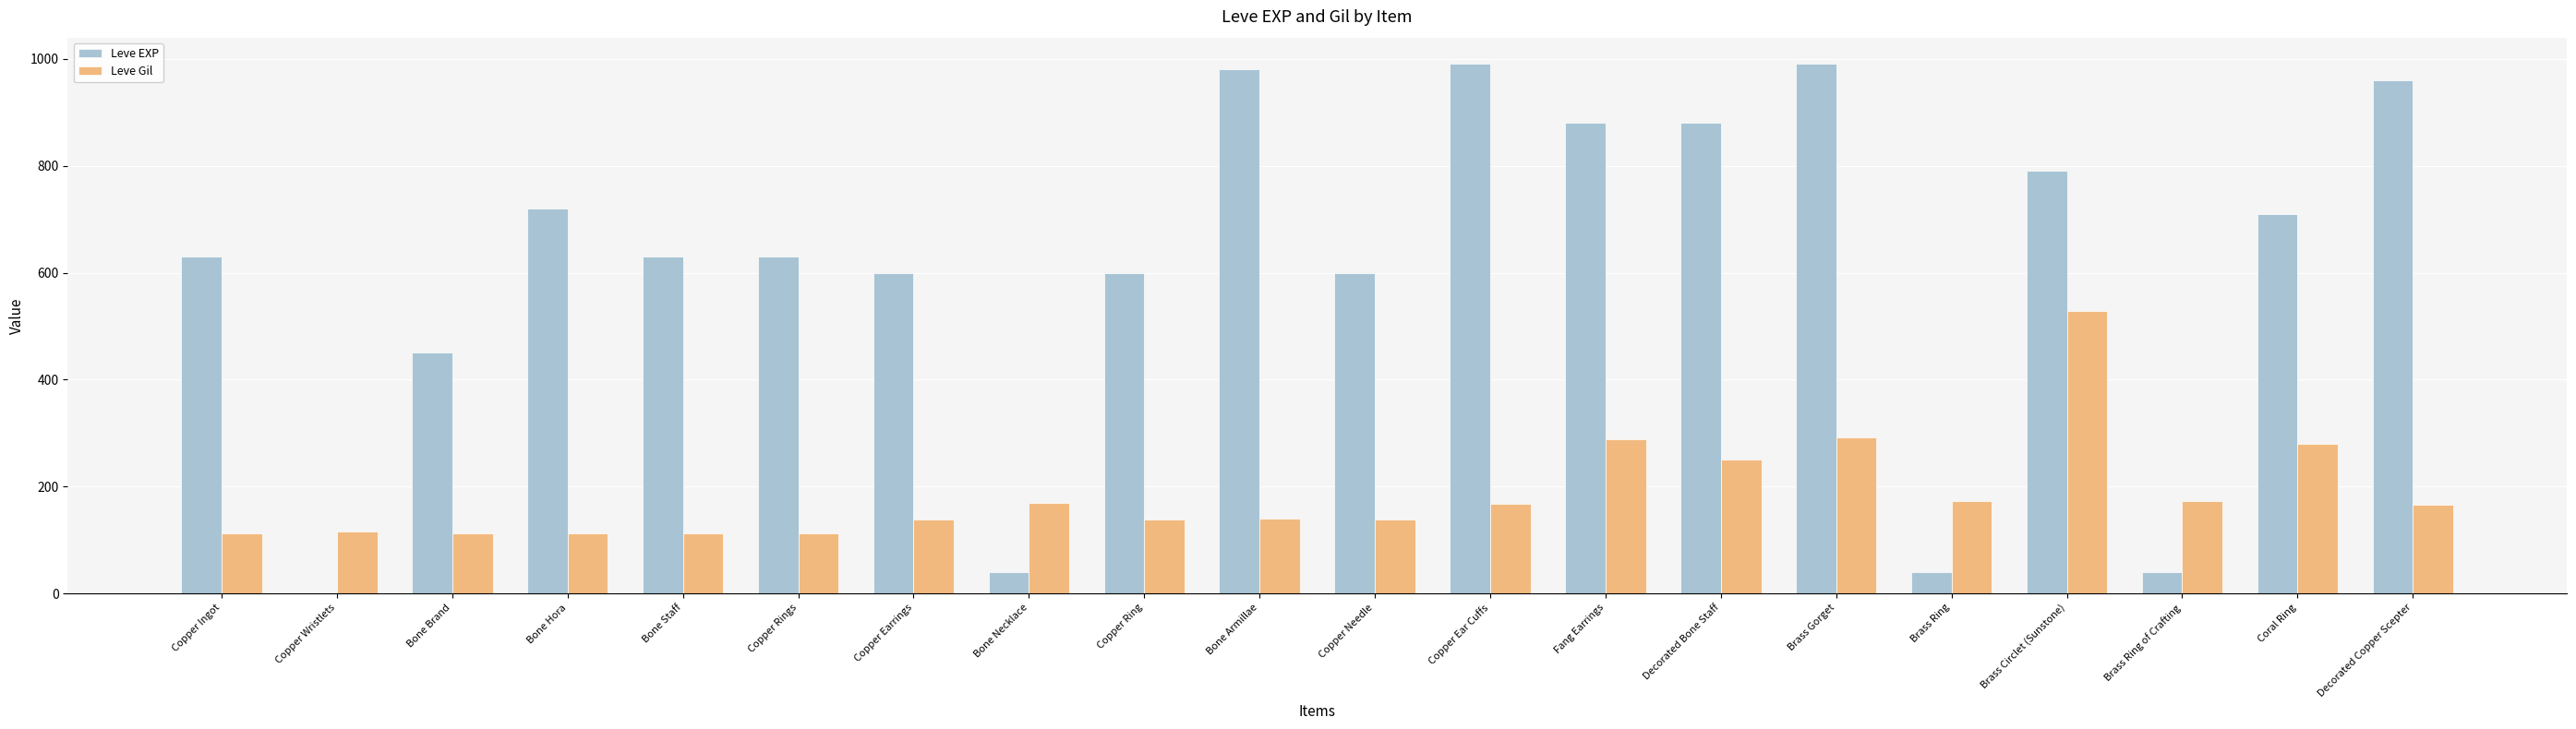

True or false: Leve Gil has a value of 173 at Brass Ring.

True